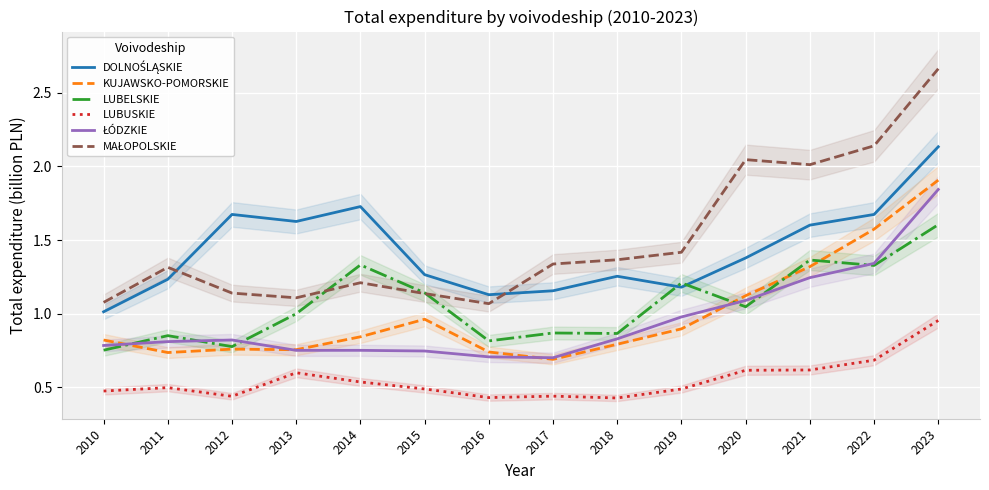

List the labels in order of ŁÓDZKIE value, smallest first.

2017, 2016, 2015, 2013, 2014, 2010, 2011, 2012, 2018, 2019, 2020, 2021, 2022, 2023